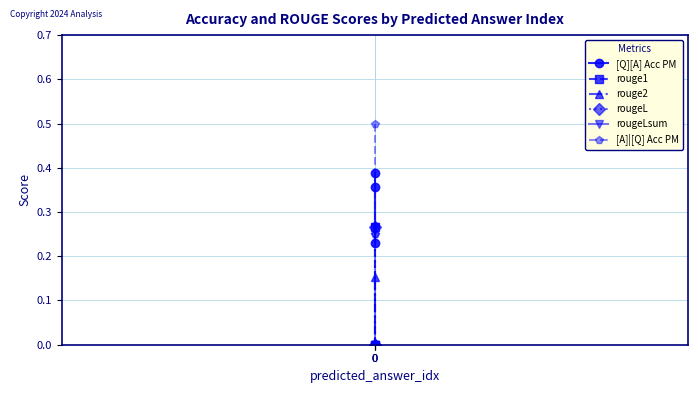

What is the average value of the rougeLsum series?

0.1